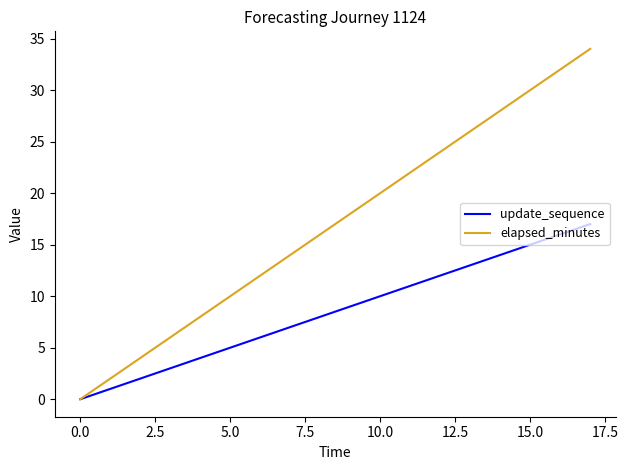

What is the maximum value shown in the chart?

34